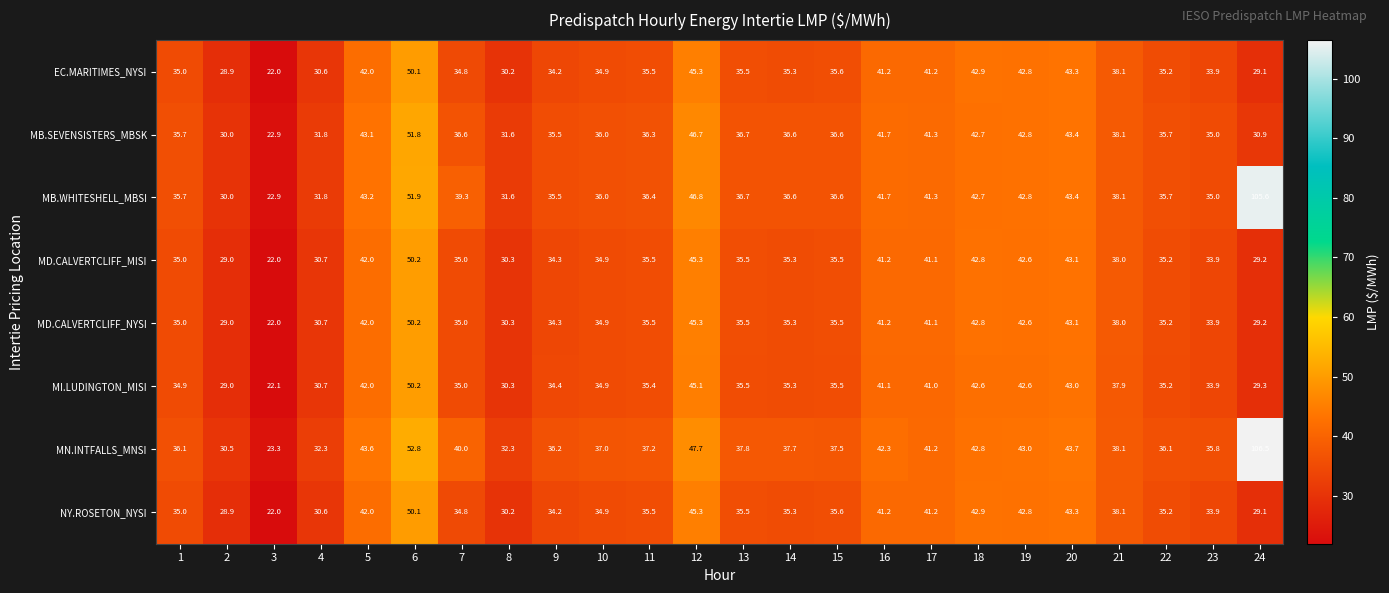

Is it true that EC.MARITIMES_NYSI equals 38.1 at 21?

True